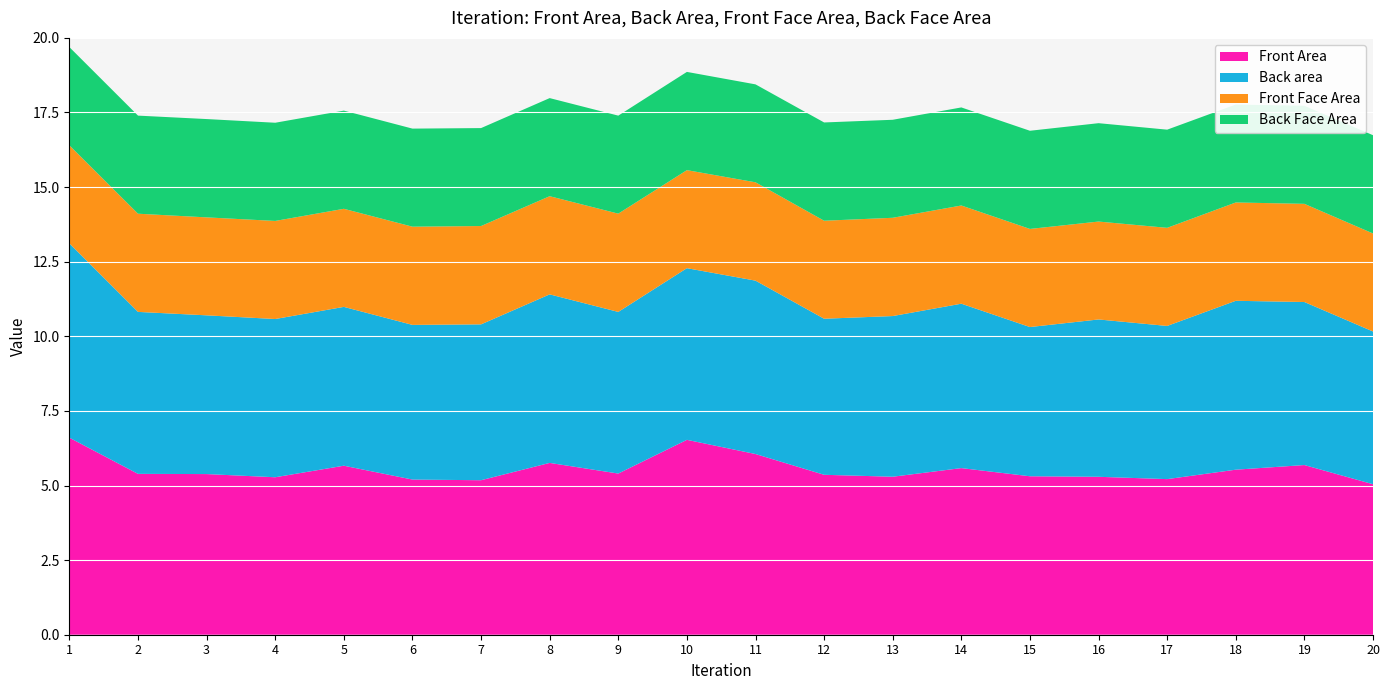

Reading right to left, extract all data points from this chart.

Front Area: 20=5.0	19=5.7	18=5.5	17=5.2	16=5.3	15=5.3	14=5.6	13=5.3	12=5.4	11=6.1	10=6.5	9=5.4	8=5.8	7=5.2	6=5.2	5=5.7	4=5.3	3=5.4	2=5.4	1=6.6
Back area: 20=5.1	19=5.5	18=5.7	17=5.1	16=5.3	15=5.0	14=5.5	13=5.4	12=5.2	11=5.8	10=5.8	9=5.4	8=5.6	7=5.2	6=5.2	5=5.3	4=5.3	3=5.3	2=5.4	1=6.5
Front Face Area: 20=3.3	19=3.3	18=3.3	17=3.3	16=3.3	15=3.3	14=3.3	13=3.3	12=3.3	11=3.3	10=3.3	9=3.3	8=3.3	7=3.3	6=3.3	5=3.3	4=3.3	3=3.3	2=3.3	1=3.3
Back Face Area: 20=3.3	19=3.3	18=3.3	17=3.3	16=3.3	15=3.3	14=3.3	13=3.3	12=3.3	11=3.3	10=3.3	9=3.3	8=3.3	7=3.3	6=3.3	5=3.3	4=3.3	3=3.3	2=3.3	1=3.3